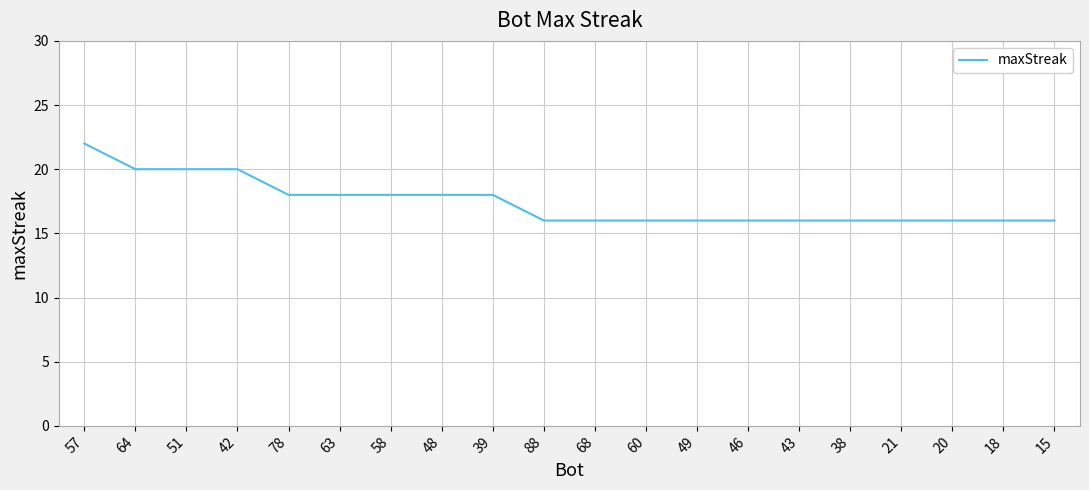

Which has a higher value, 60 or 51?

51